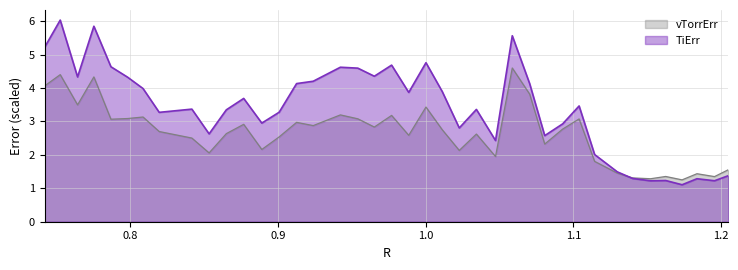

Reading left to right, extract all data points from this chart.

TiErr: 5.2	6.0	4.3	5.8	4.6	4.3	4.0	3.3	3.4	2.6	3.3	3.7	2.9	3.3	4.1	4.2	4.6	4.6	4.4	4.7	3.9	4.8	3.9	2.8	3.4	2.4	5.6	4.1	2.6	2.9	3.5	2.0	1.5	1.3	1.2	1.2	1.1	1.3	1.2	1.4
vTorrErr: 4.1	4.4	3.5	4.3	3.1	3.1	3.1	2.7	2.5	2.1	2.6	2.9	2.2	2.5	3.0	2.9	3.2	3.1	2.8	3.2	2.6	3.4	2.8	2.1	2.6	1.9	4.6	3.8	2.3	2.8	3.1	1.8	1.5	1.3	1.3	1.4	1.3	1.4	1.3	1.6